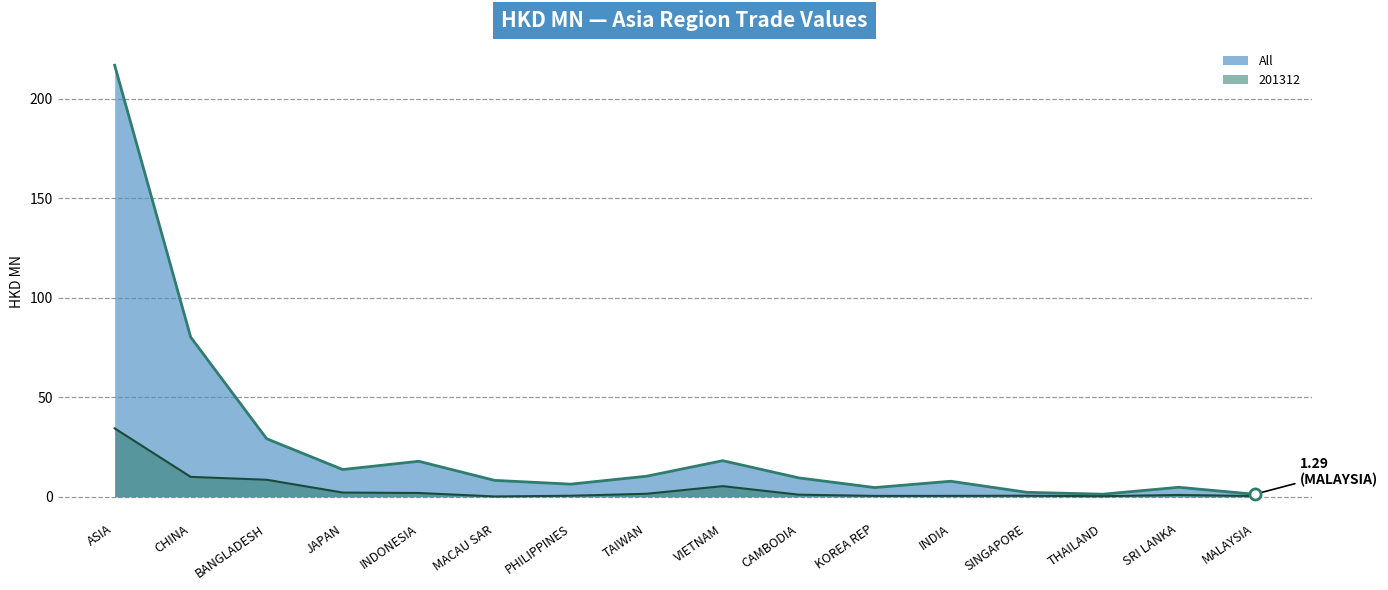

At which category is the sum across all series the highest?

ASIA